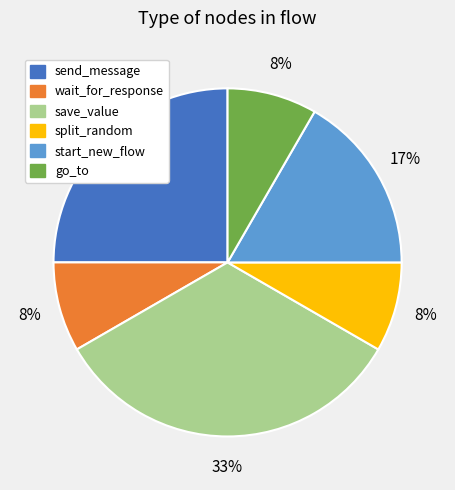

To the nearest percent, what is the difference between the largest and smallest slice percentages?

25%